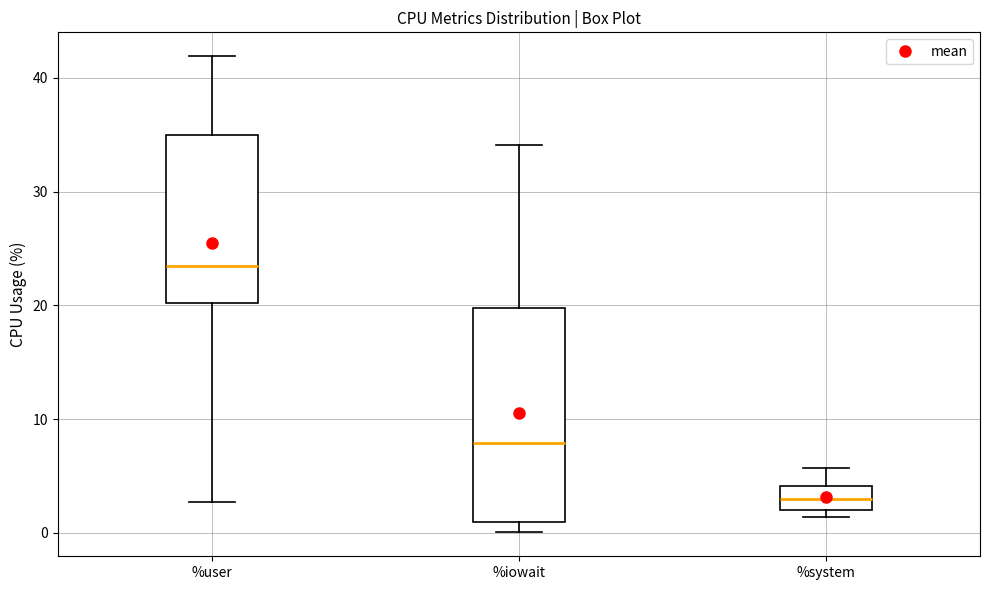

Which box is the tallest, from its lower edge to its upper edge?

%iowait